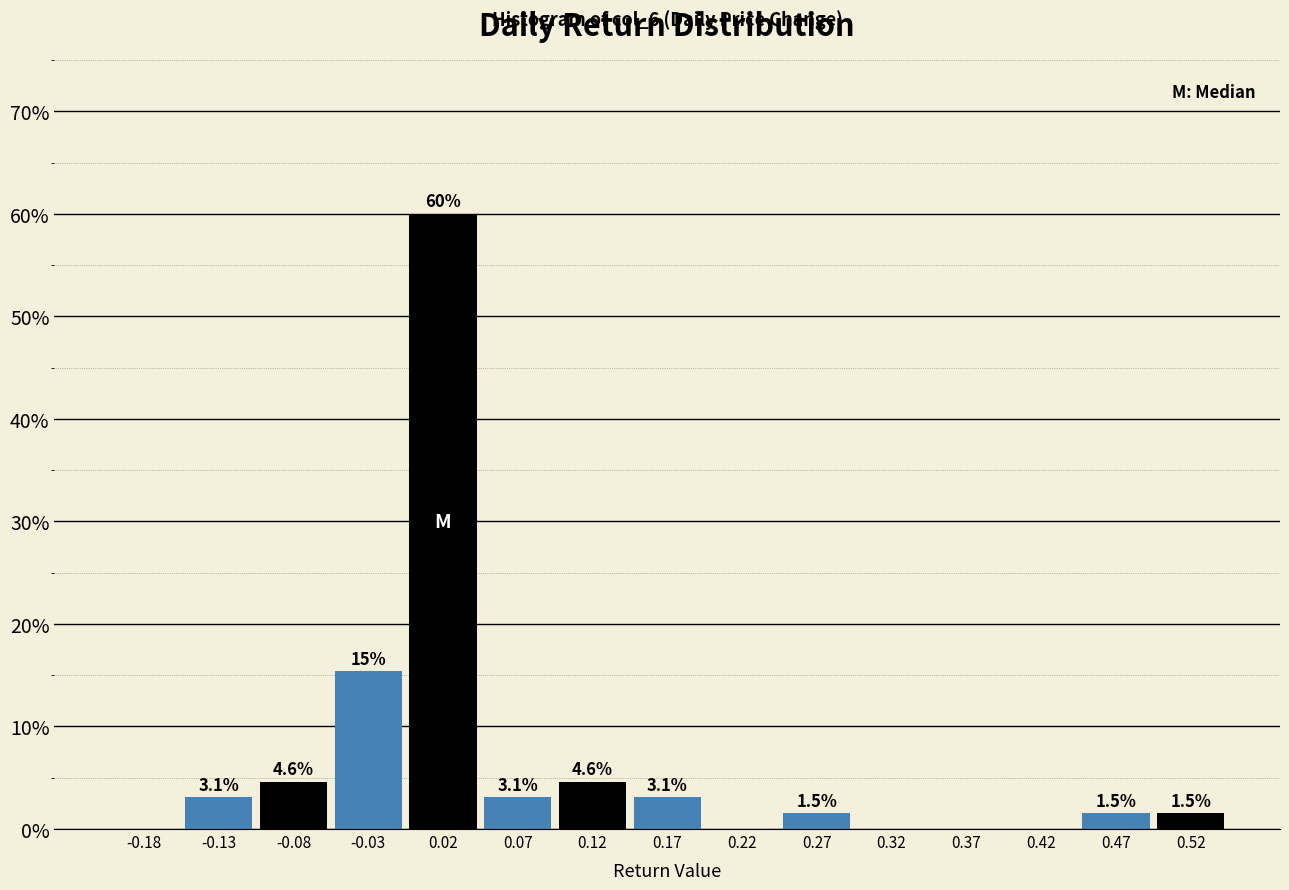

Over which range of the x-axis is the bar tallest?

0.00 to 0.05